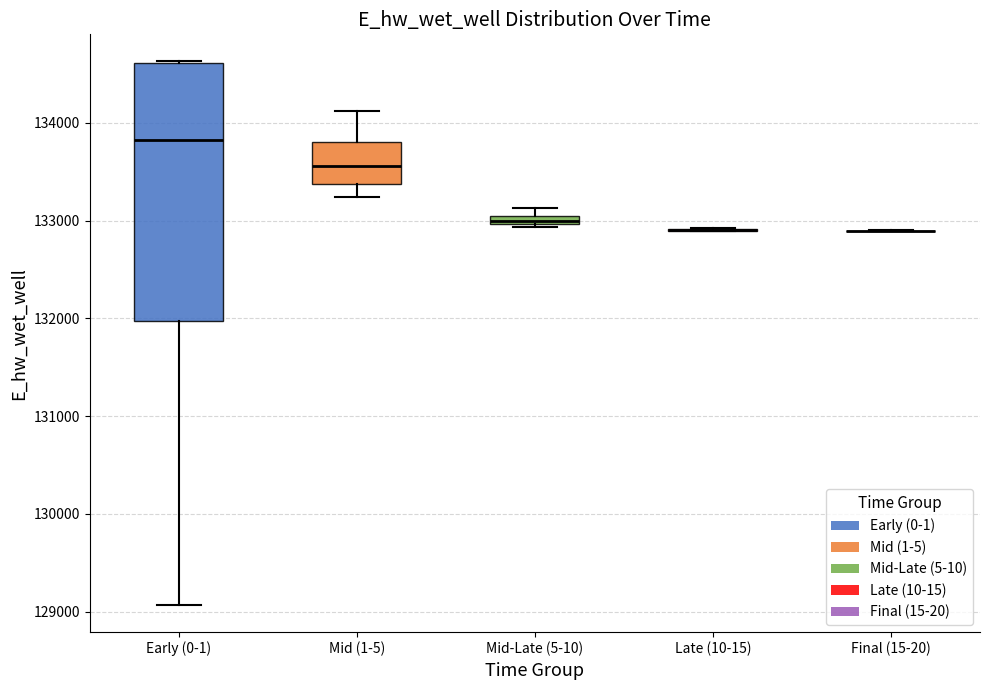

Where does the median line of the box for Early (0-1) sit on the y-axis? The values are not printed on the chart, so give them approximately, as read against the axis.

133800